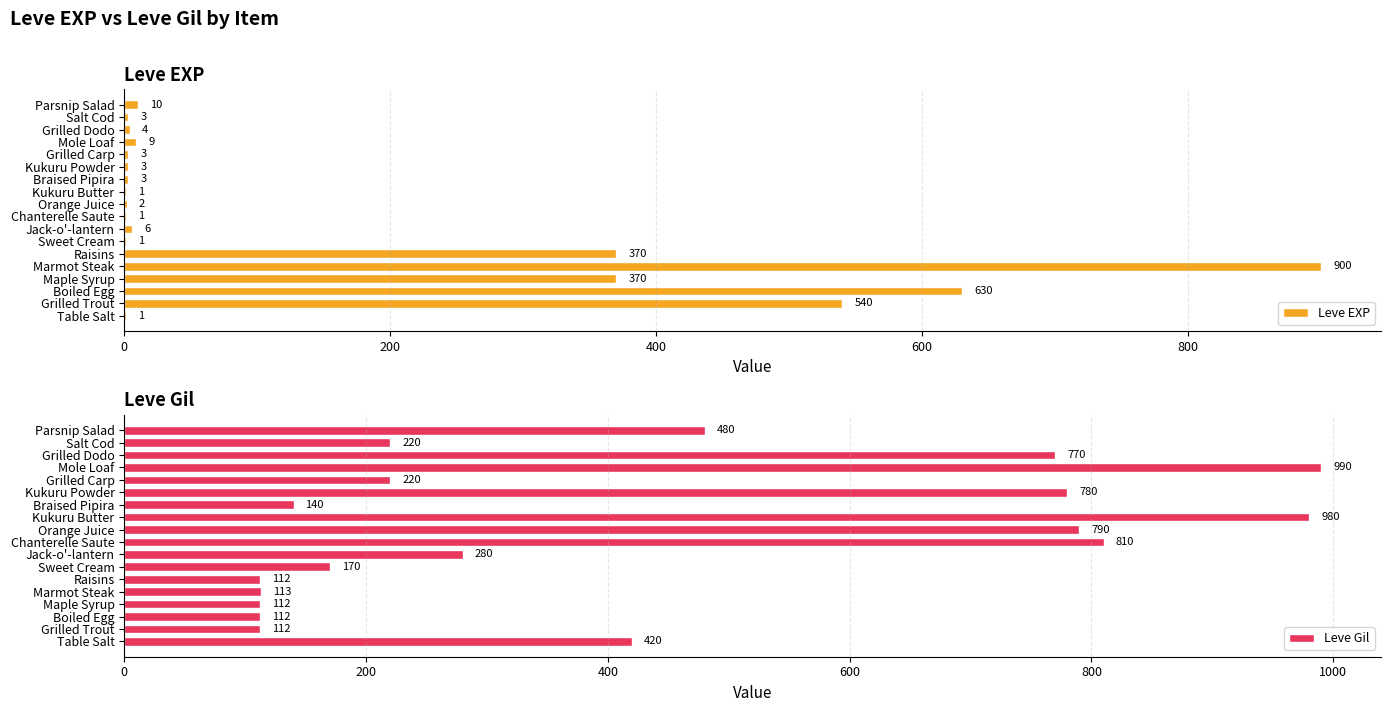

How many data points does each series have?

18